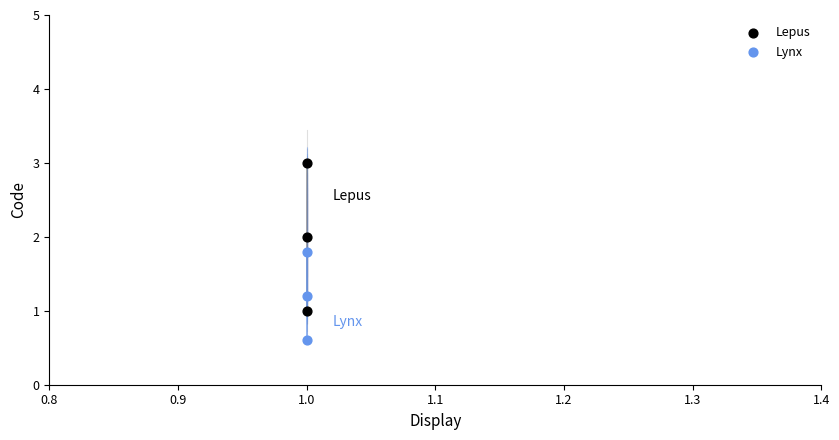

Which series has the largest total across all categories?

Lepus